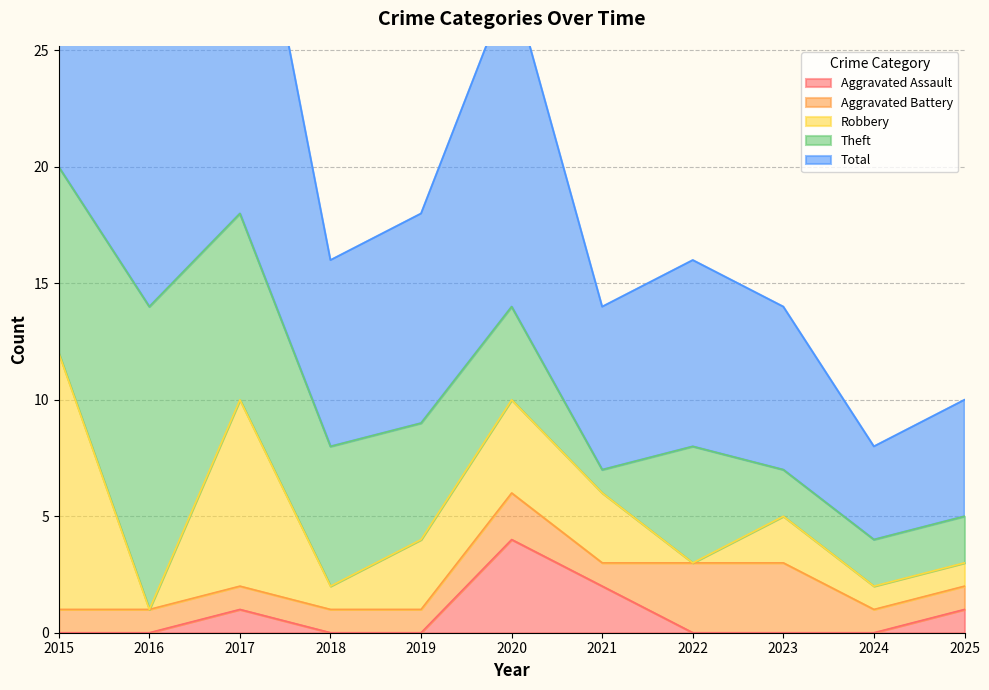

Which has a higher value, 2020 or 2015?

2020